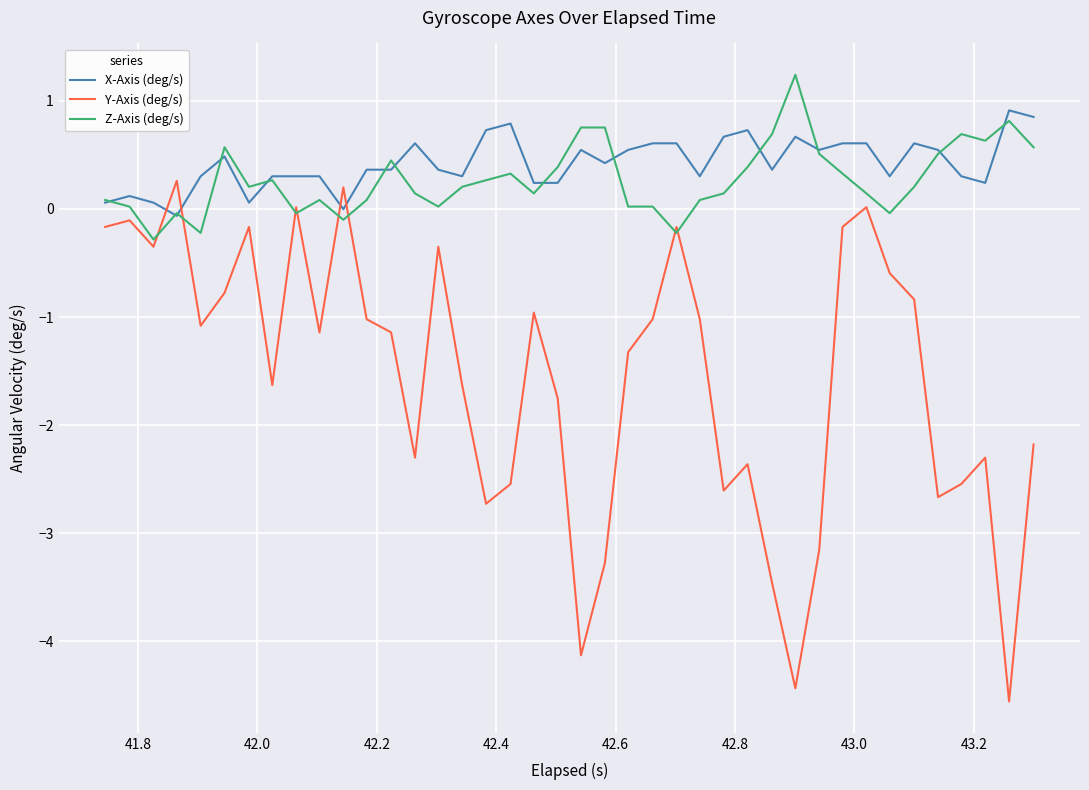

Is this an area chart (filled region under the line)?

No